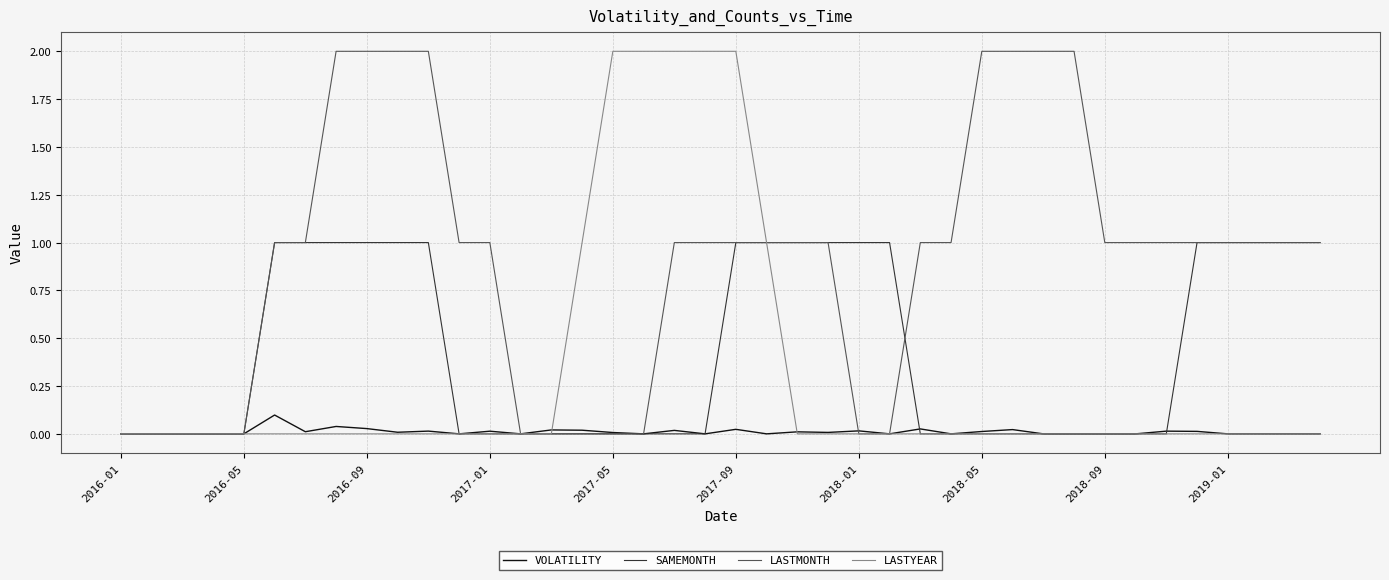

What is the maximum value shown in the chart?

2.0